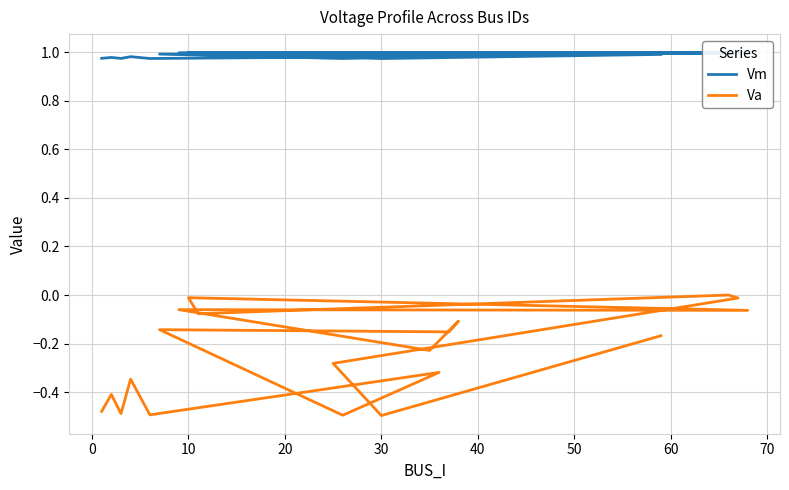

What is the sum of all Vm values?

19.7